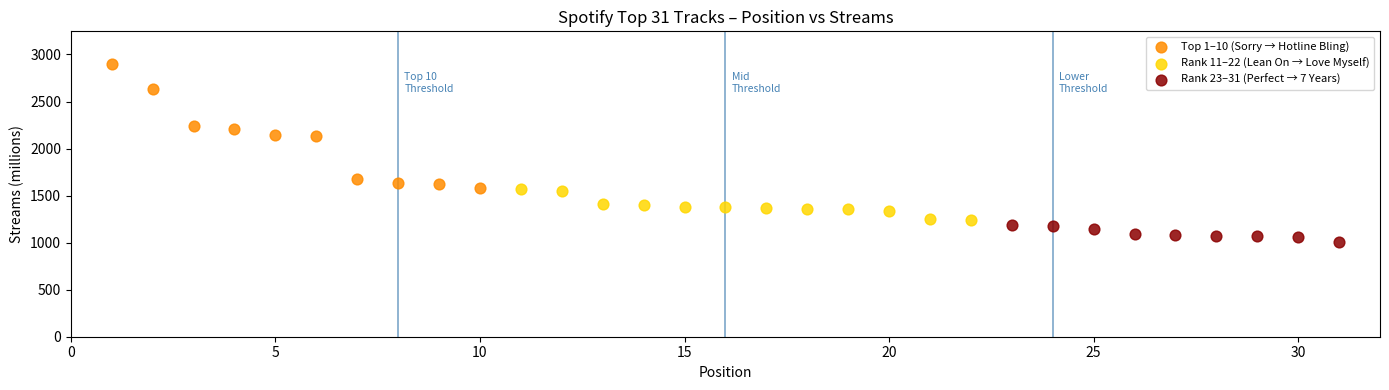

Which series reaches the minimum Y coordinate?

Rank 23–31 (Perfect → 7 Years)